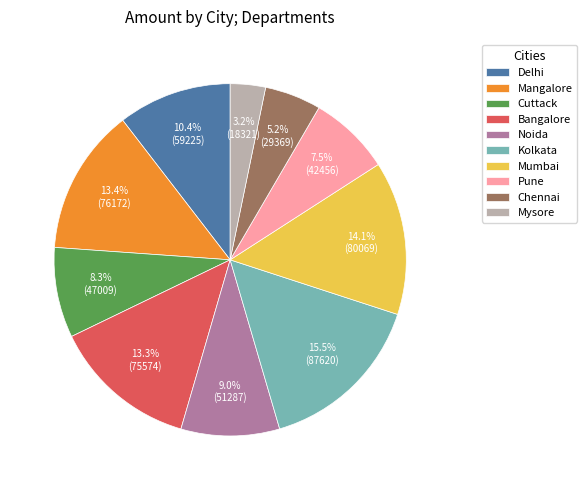

Is the sum of Pune and Mumbai greater than half?

No